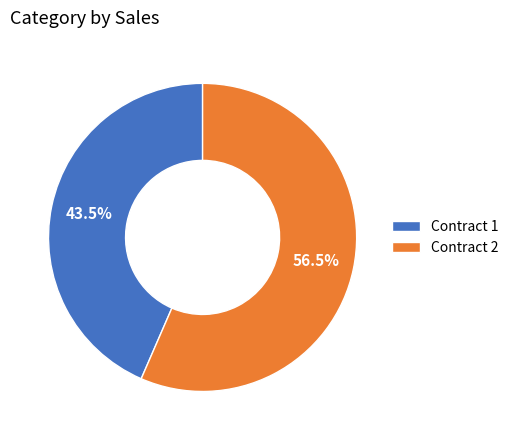

Is there a majority slice in this chart?

Yes